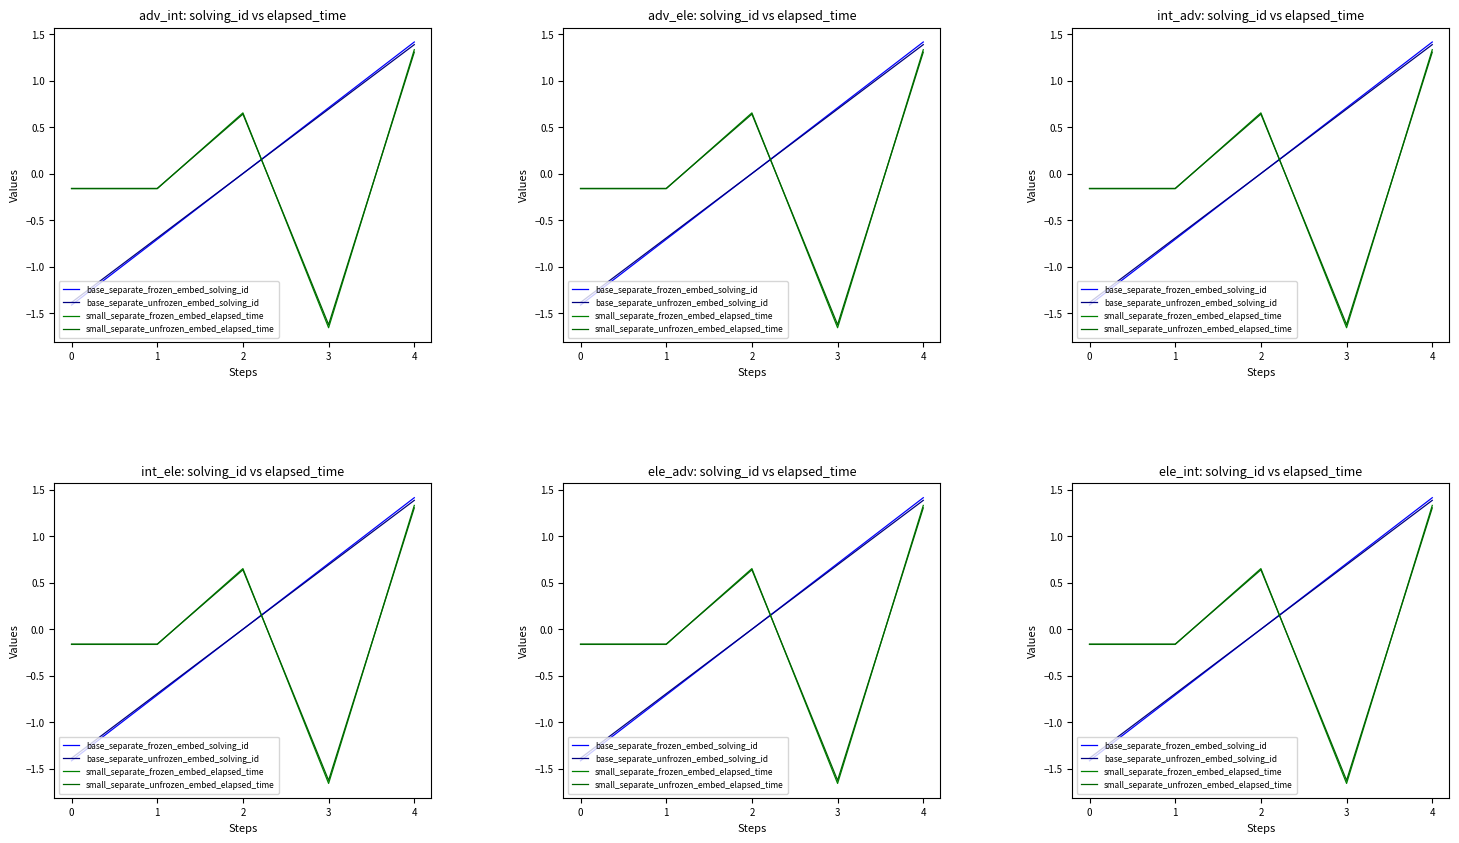

Reading left to right, what are all the values shown in this chart?

base_separate_frozen_embed_solving_id: -1.4	-0.7	0.0	0.7	1.4
base_separate_unfrozen_embed_solving_id: -1.4	-0.7	0.0	0.7	1.4
small_separate_frozen_embed_elapsed_time: -0.2	-0.2	0.7	-1.7	1.3
small_separate_unfrozen_embed_elapsed_time: -0.2	-0.2	0.6	-1.6	1.3